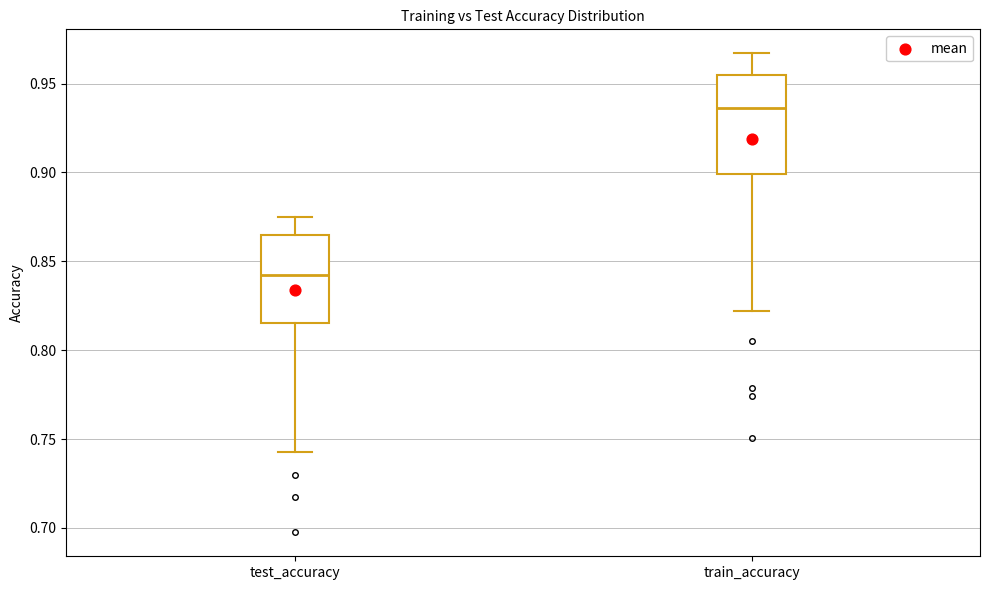

Reading left to right, read every box against the y-axis: the position of its median line, the range the box covers, and the ends of its whiskers. The values are not printed on the chart, so give them approximately, as read against the axis.

test_accuracy: median 0.845, box 0.815 to 0.865, whiskers 0.740 to 0.875
train_accuracy: median 0.935, box 0.900 to 0.955, whiskers 0.820 to 0.965